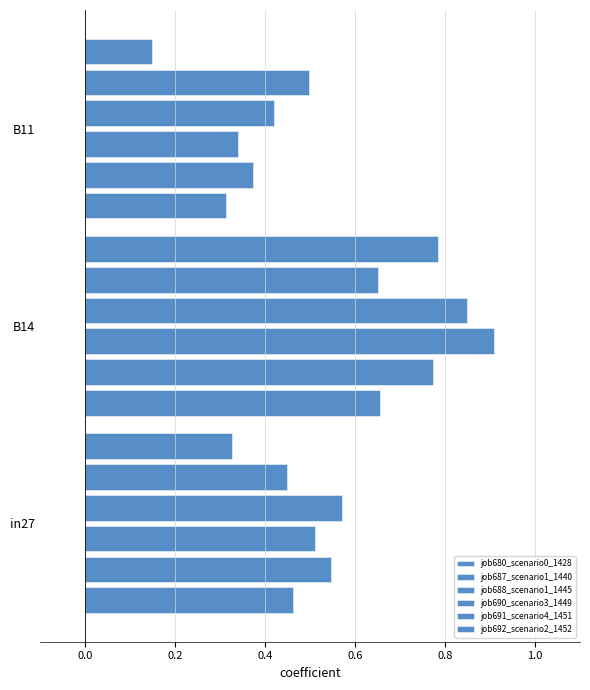

What is the difference between the maximum and second lowest values in the job680_scenario0_1428 series?

0.2